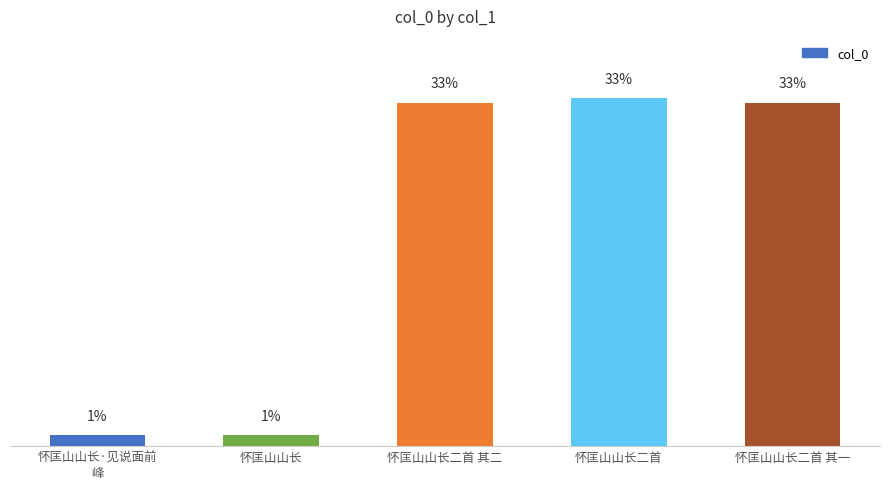

List the labels in order of value, largest first.

怀匡山山长二首, 怀匡山山长二首 其二, 怀匡山山长二首 其一, 怀匡山山长·见说面前
峰, 怀匡山山长